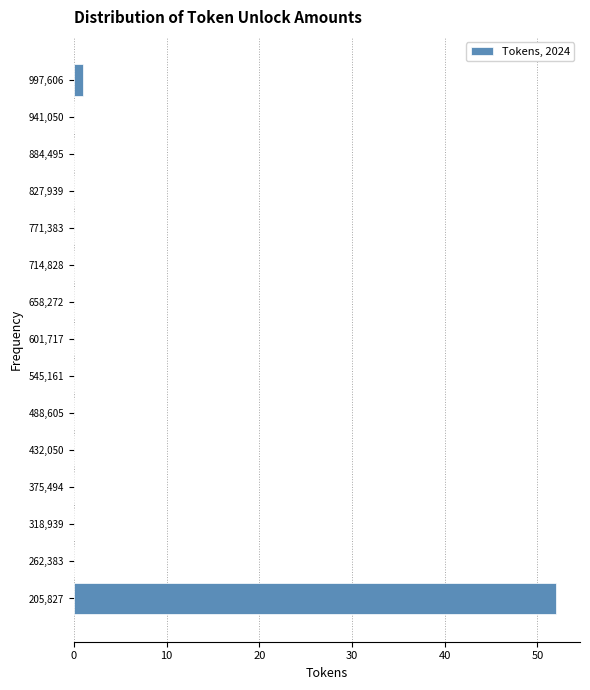

What is the length of the bar covering 970000 to 1030000 on the y-axis? Neither the bar edges nor the lengths are printed on the chart, so give them approximately, as read against the axes.

1